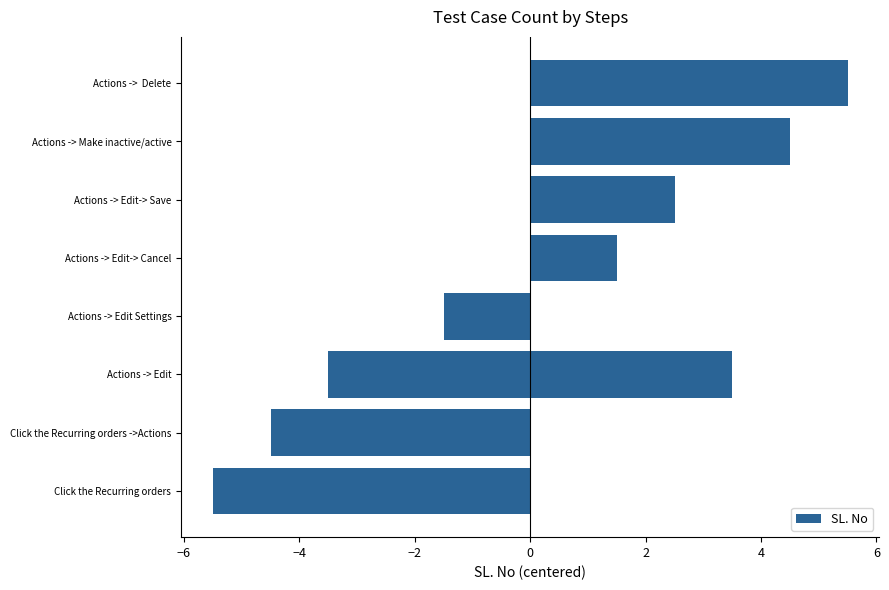

What is the approximate value at Actions -> Edit-> Save?

2.5